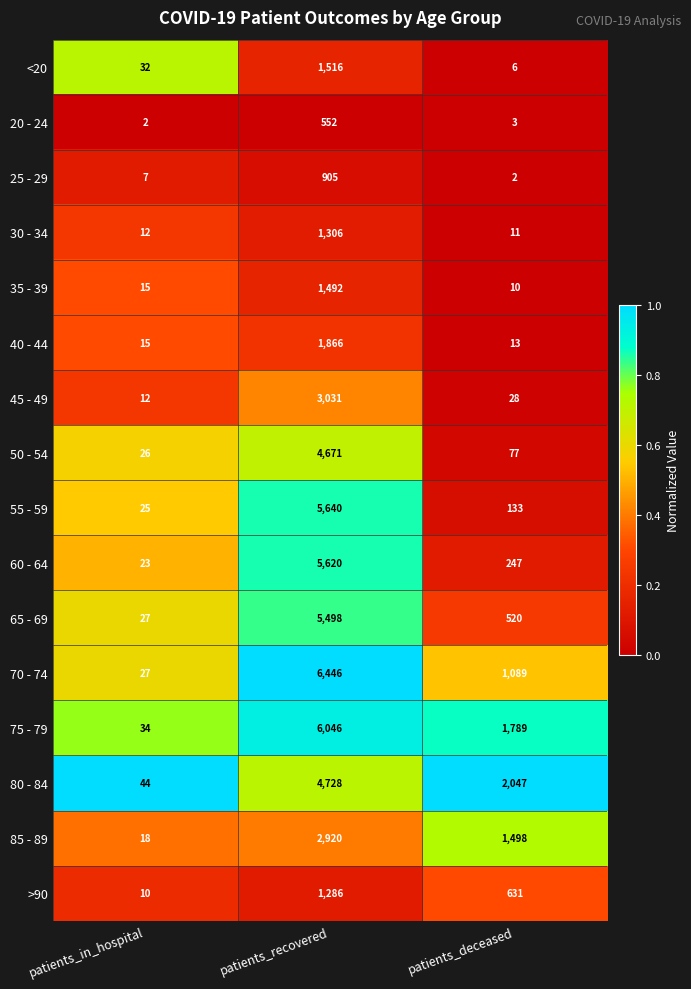

How many data points does each series have?

3